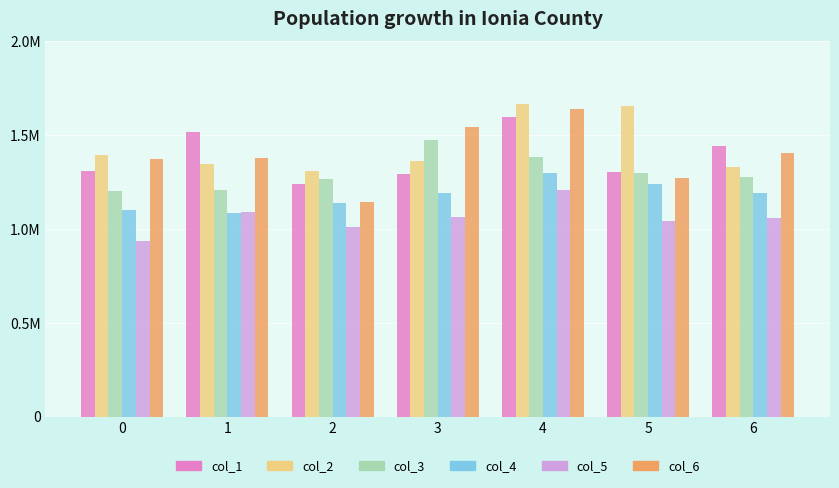

Rank the categories by col_1 value from highest to lowest.

4, 1, 6, 0, 5, 3, 2